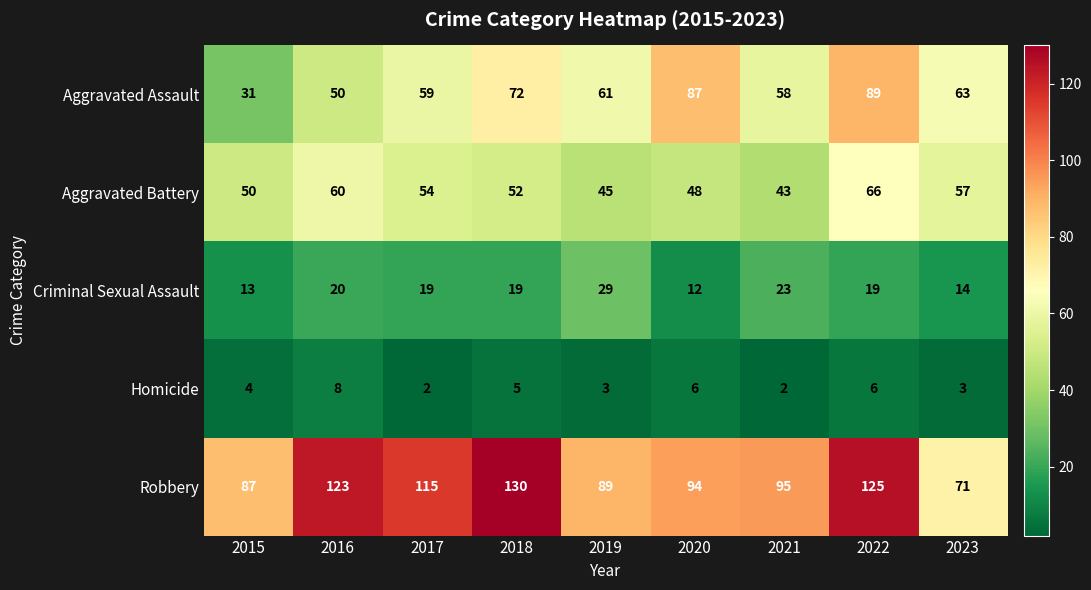

What is the sum of all Aggravated Battery values?

475